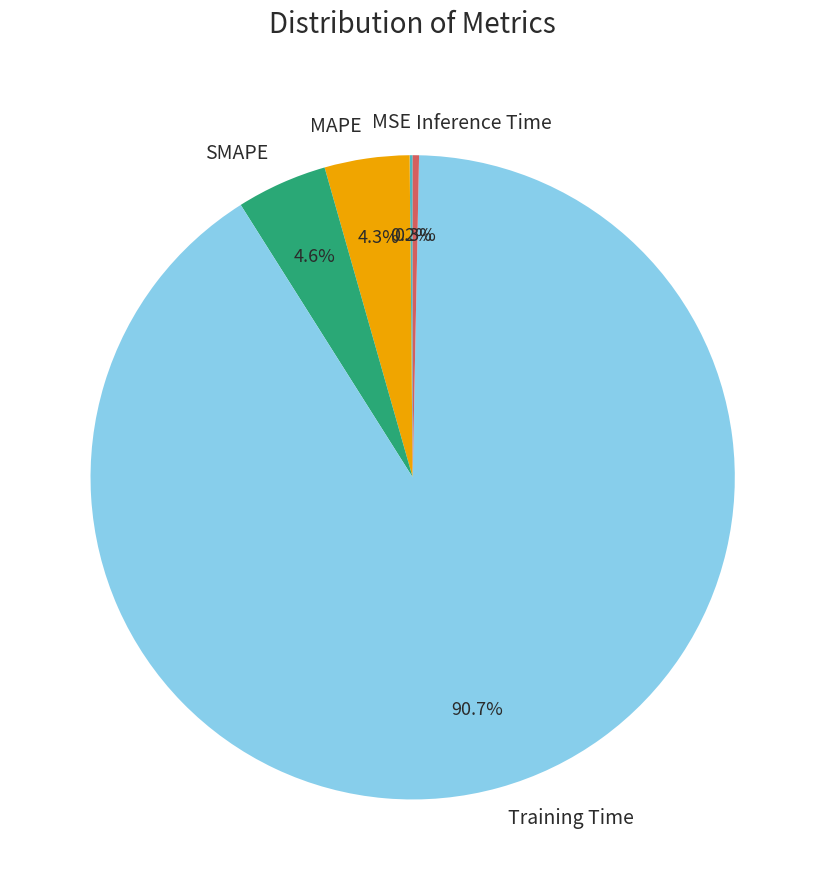

To the nearest percent, what is the average slice percentage?

20%